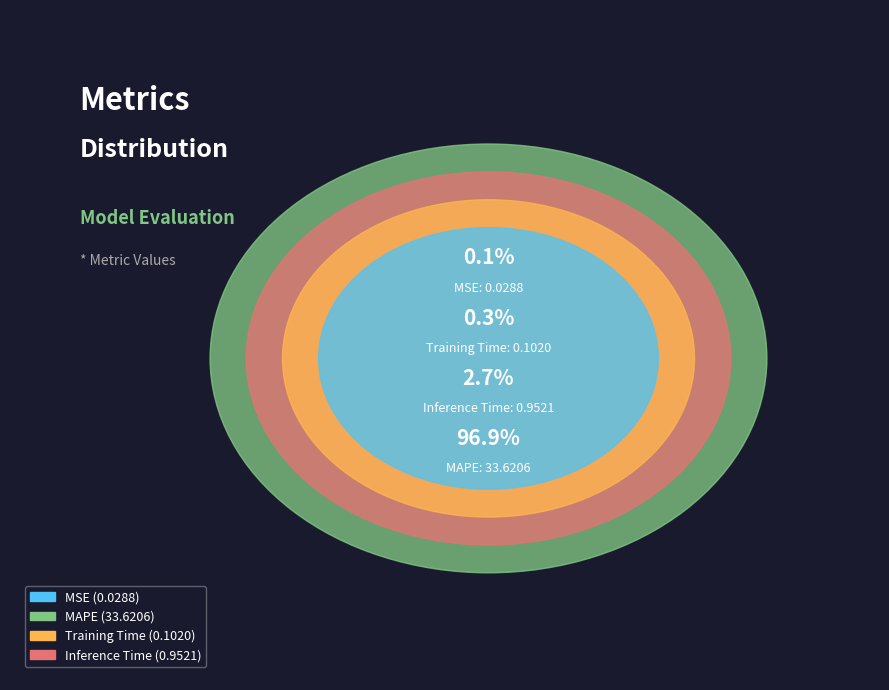

How many segments does this pie chart have?

4